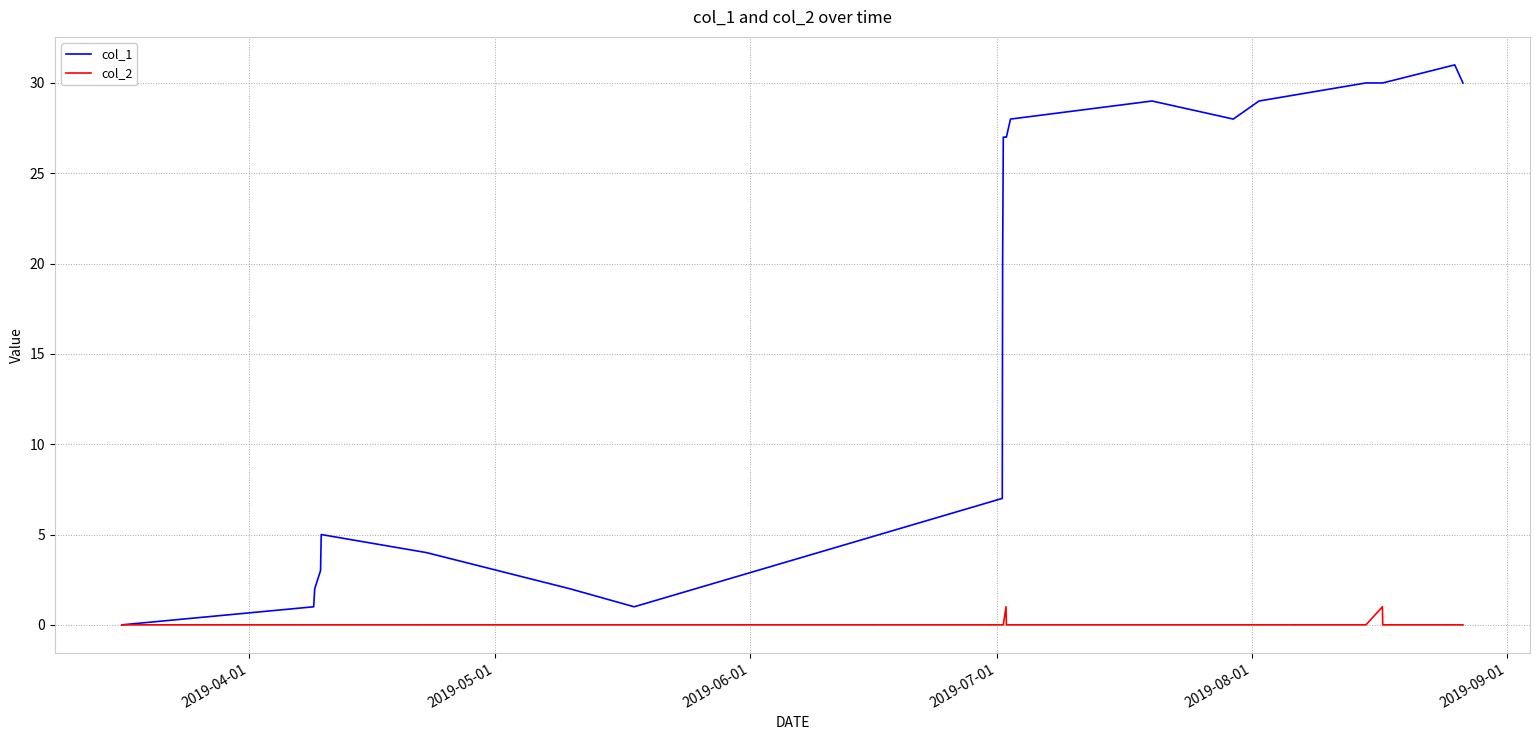

True or false: col_1 has more than 0 interior local peaks.

True